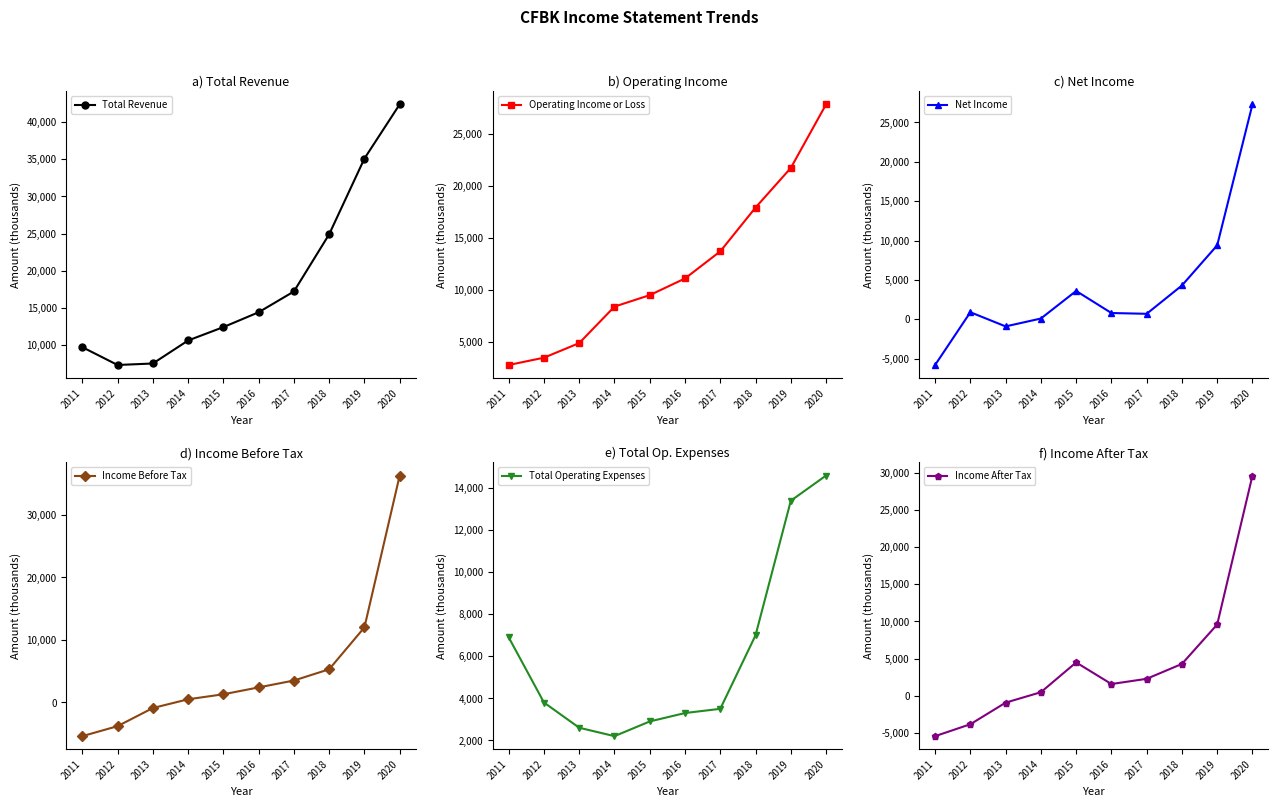

The Income After Tax series shows 1269 at 2015. True or false?

False